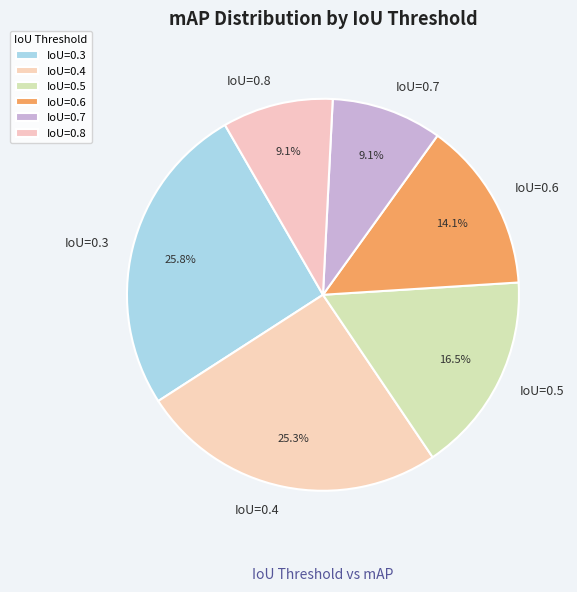

Between IoU=0.7 and IoU=0.6, which is larger?

IoU=0.6